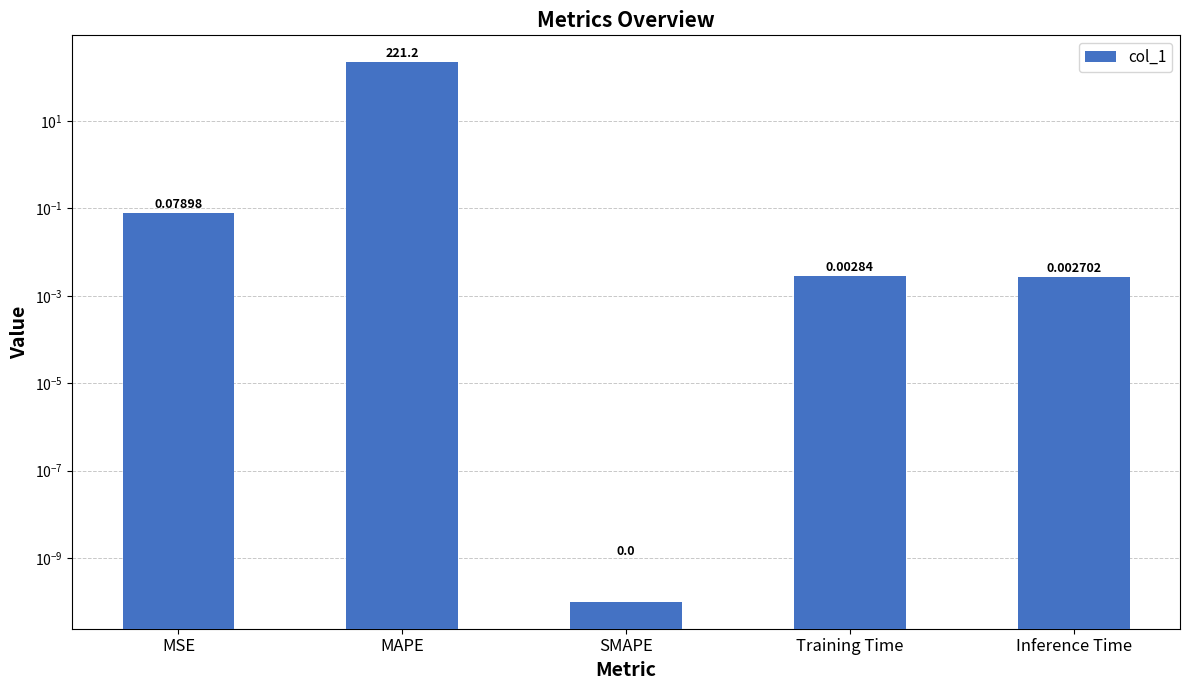

Which has a higher value, SMAPE or Training Time?

Training Time